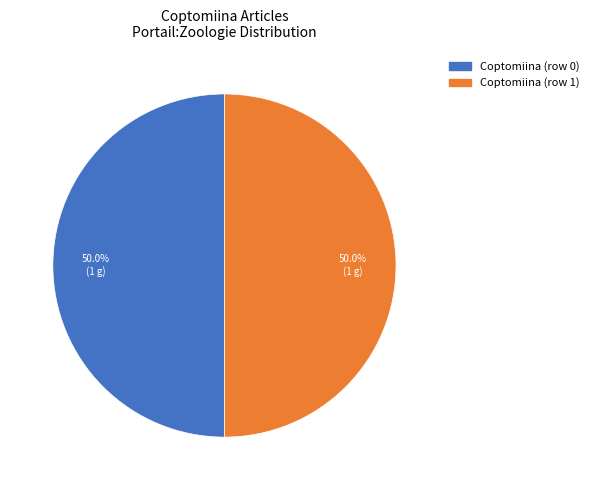

The Coptomiina (row 1) slice represents 85% of the pie. True or false?

False